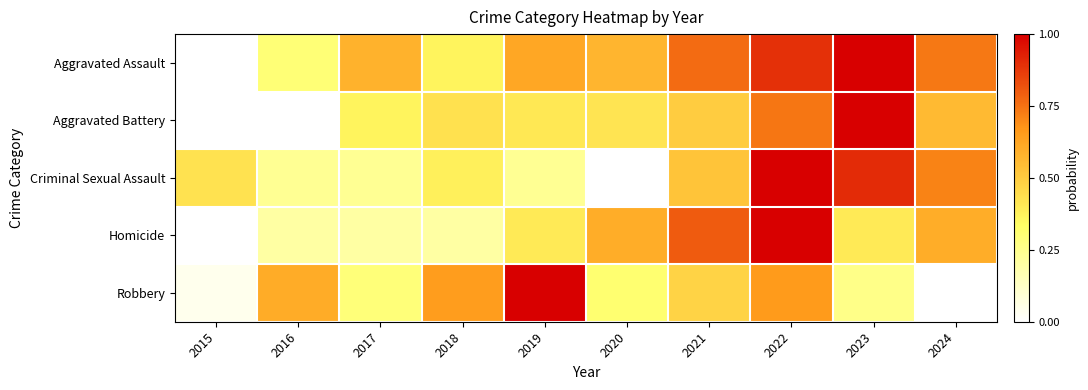

Reading left to right, what are all the values shown in this chart?

Aggravated Assault: 2015=0.0	2016=0.3	2017=0.6	2018=0.4	2019=0.6	2020=0.6	2021=0.8	2022=0.9	2023=1.0	2024=0.7
Aggravated Battery: 2015=0.0	2016=0.0	2017=0.4	2018=0.4	2019=0.4	2020=0.4	2021=0.5	2022=0.7	2023=1.0	2024=0.6
Criminal Sexual Assault: 2015=0.4	2016=0.2	2017=0.2	2018=0.4	2019=0.2	2020=0.0	2021=0.5	2022=1.0	2023=0.9	2024=0.7
Homicide: 2015=0.0	2016=0.2	2017=0.2	2018=0.2	2019=0.4	2020=0.6	2021=0.8	2022=1.0	2023=0.4	2024=0.6
Robbery: 2015=0.0	2016=0.6	2017=0.3	2018=0.7	2019=1.0	2020=0.3	2021=0.5	2022=0.7	2023=0.3	2024=0.0